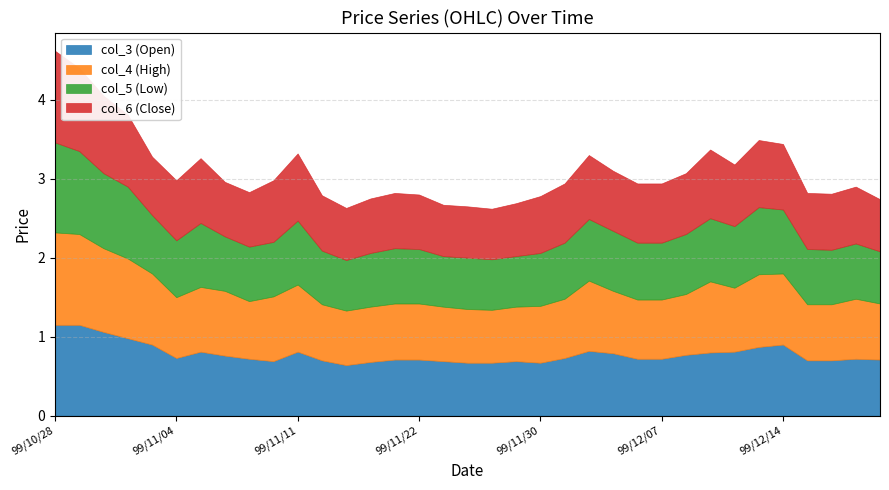

Where is col_4 (High) nearest to the value 0?

99/11/26